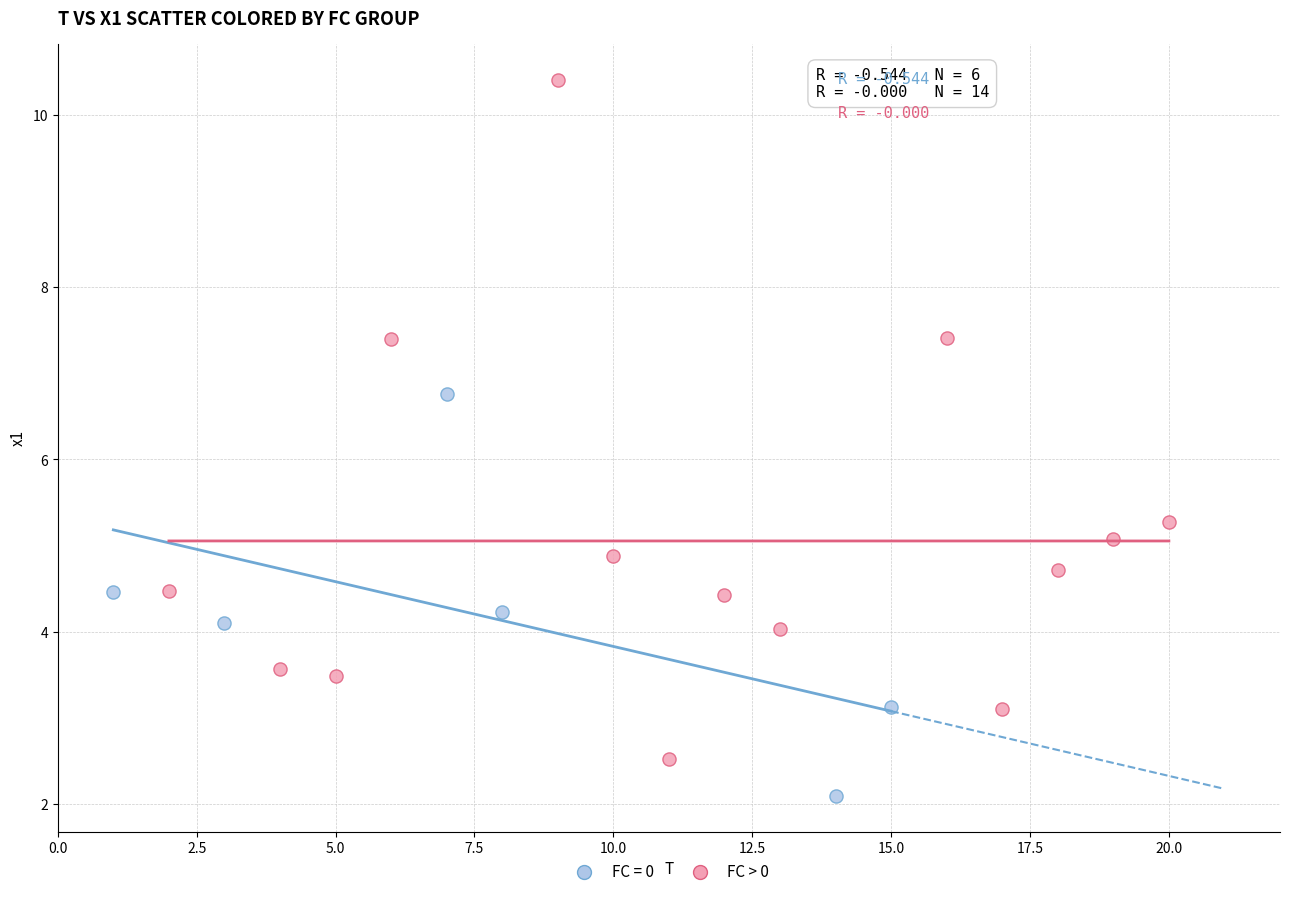

Which series has the widest spread of Y values?

FC > 0